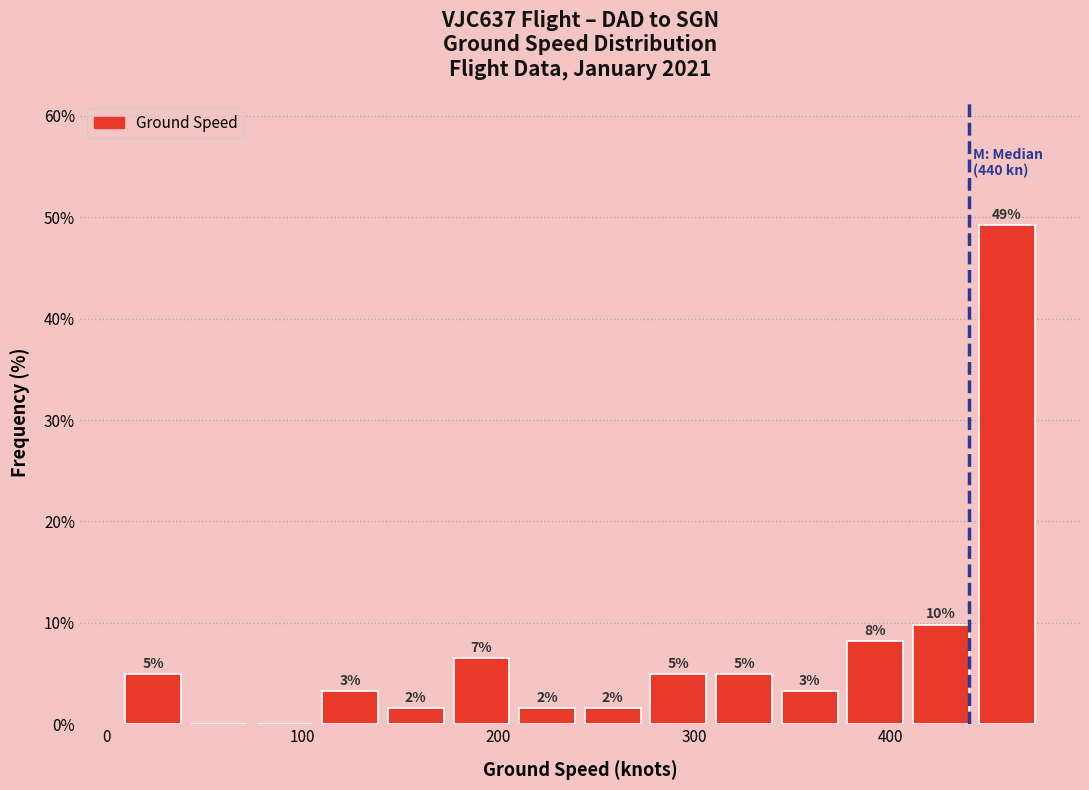

Around what value on the x-axis is the tallest bar? Give the approximate position of its centre, as read against the axis.

460